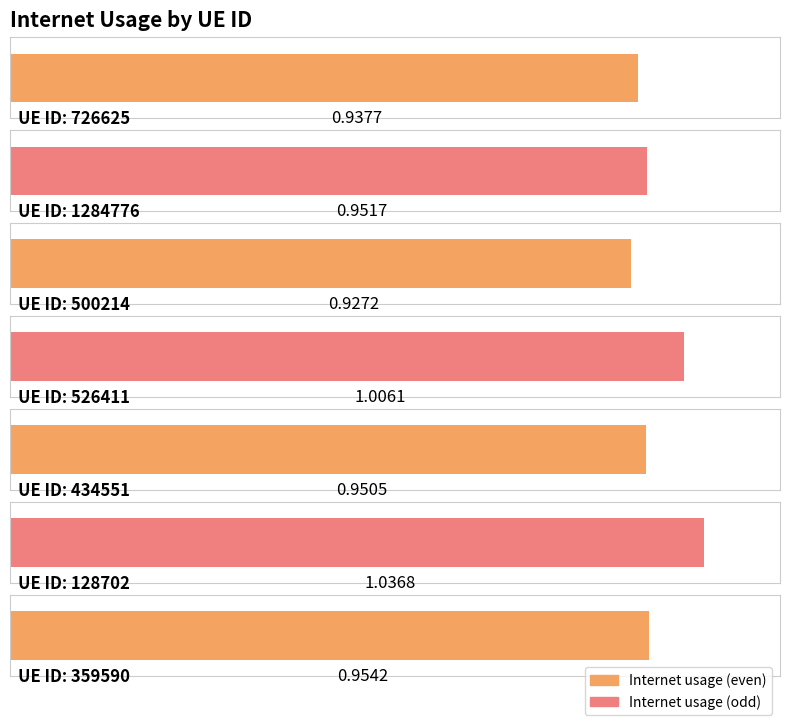

What is the value of the 5th bar from the left?

1.0